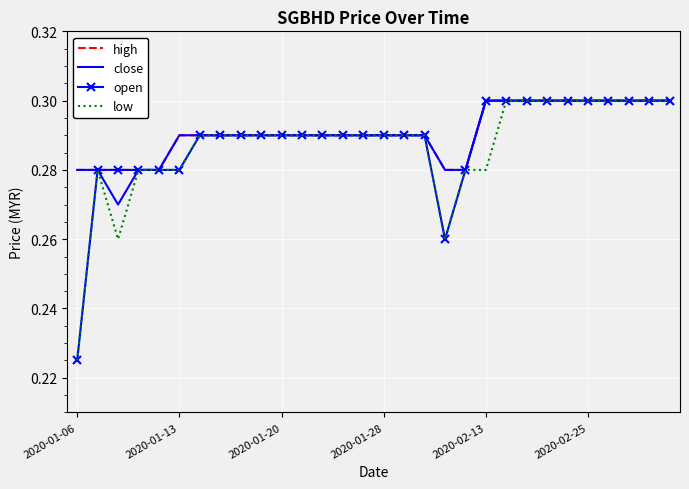

What are all the series names shown in the legend?

high, close, open, low